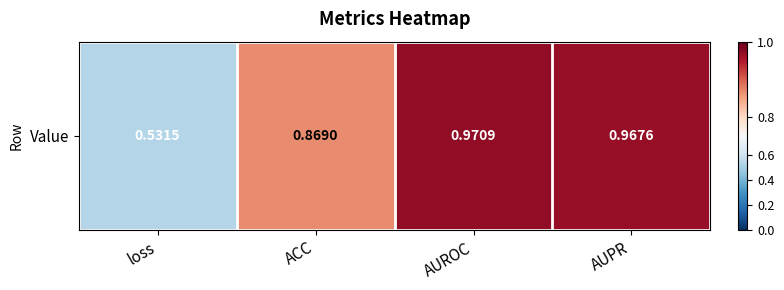

Reading right to left, transcribe all the data shown in this chart.

AUPR=1.0	AUROC=1.0	ACC=0.9	loss=0.5